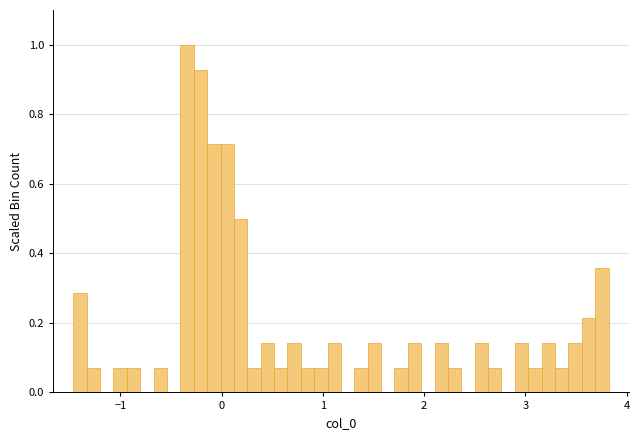

Around what value on the x-axis is the tallest bar? Give the approximate position of its centre, as read against the axis.

-0.3